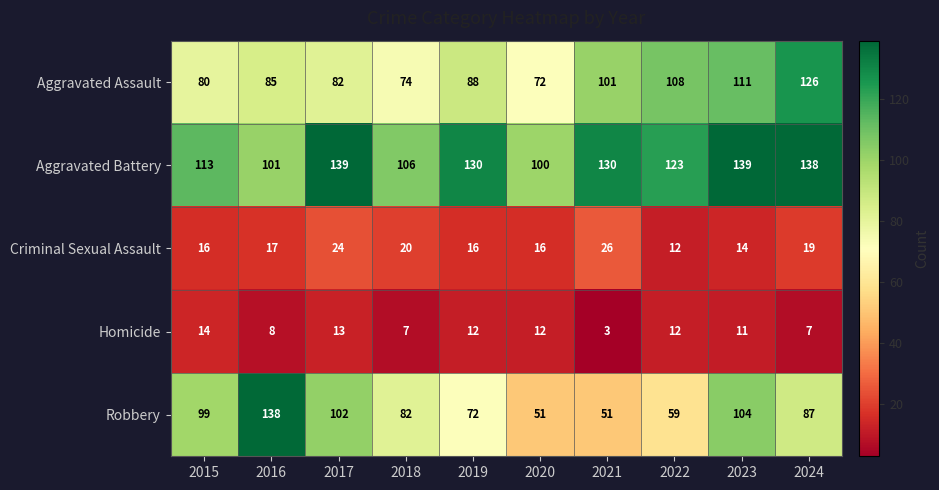

What is the difference between the second highest and minimum values in the Criminal Sexual Assault series?

12